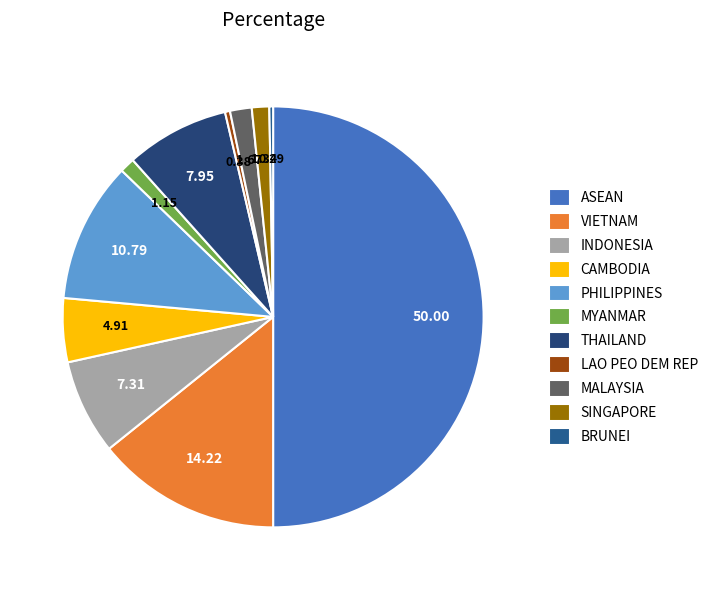

How many slices are in this pie chart?

11